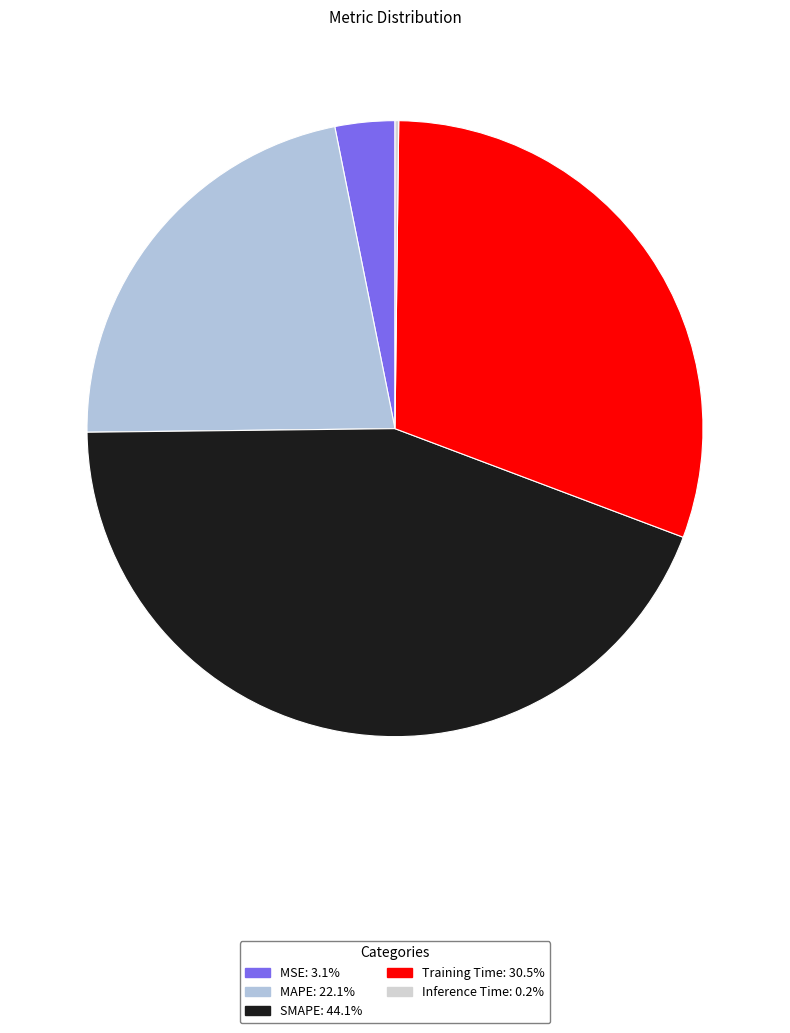

Do MAPE and Inference Time together represent more than half of the pie?

No